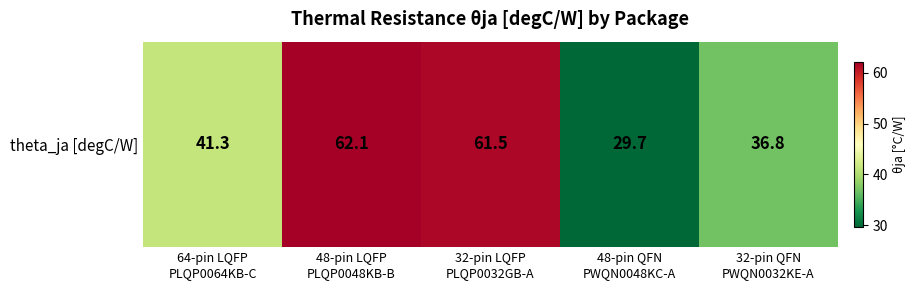

How many values are below 41?

2